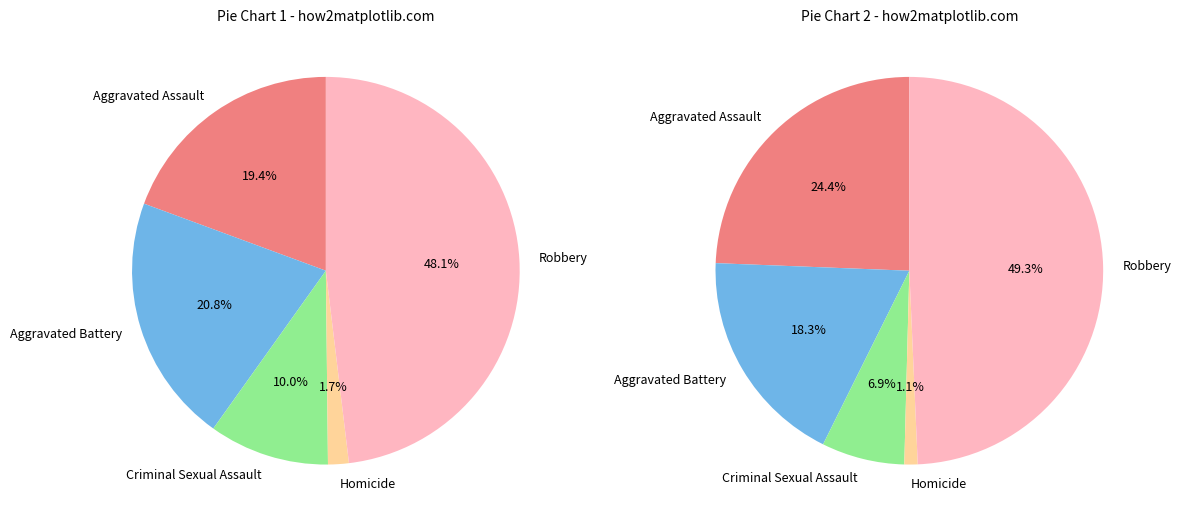

To the nearest percent, what percentage of the pie is Criminal Sexual Assault?

10%